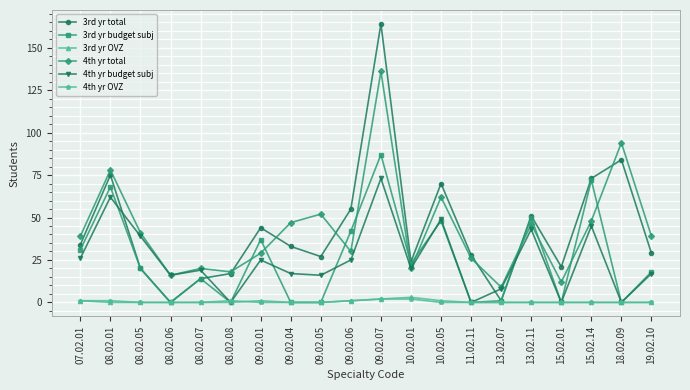

What is the total value across all series at 09.02.06?

154